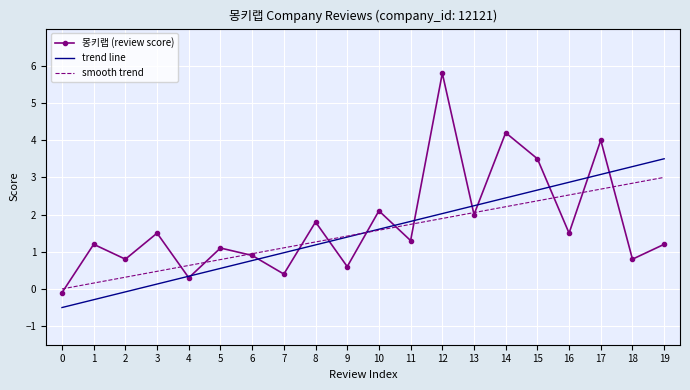

In 몽키랩 (review score), how many points are higher than both neighbors (excluding endpoints)?

8